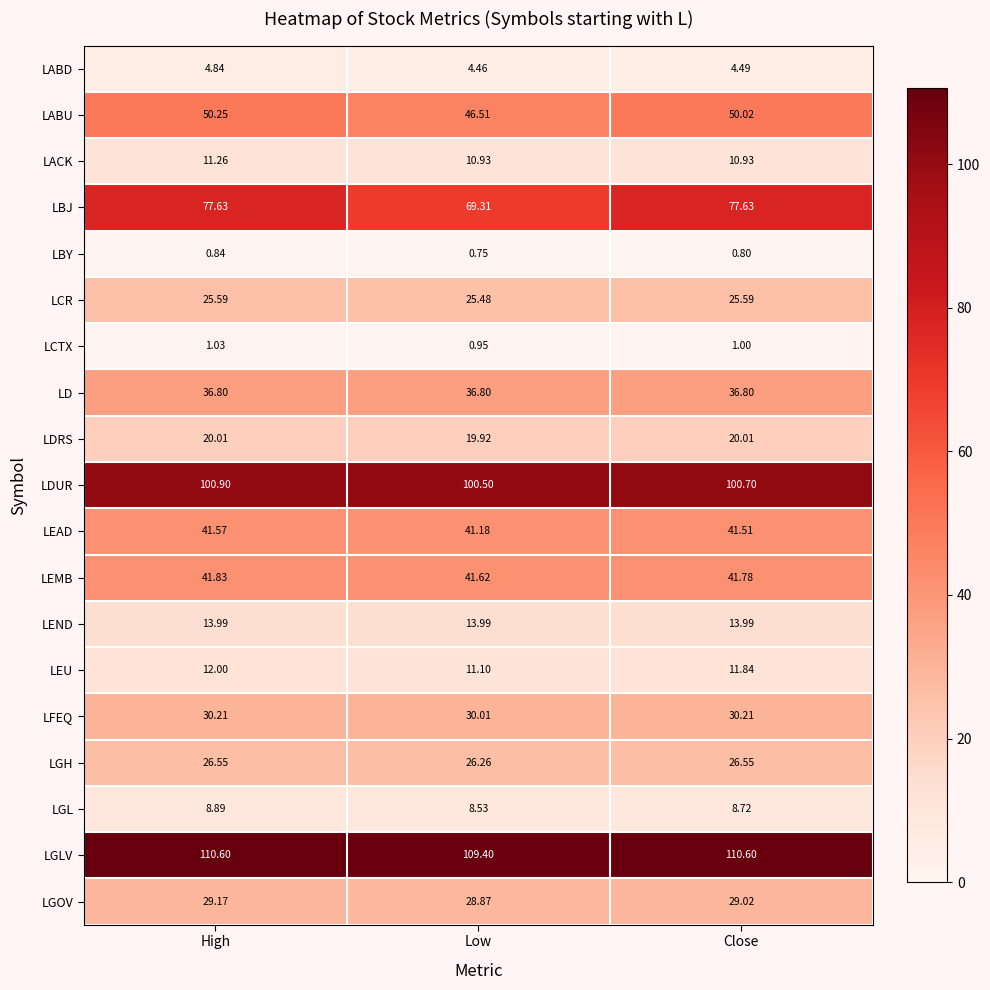

Which series has the largest range (max minus min)?

LBJ